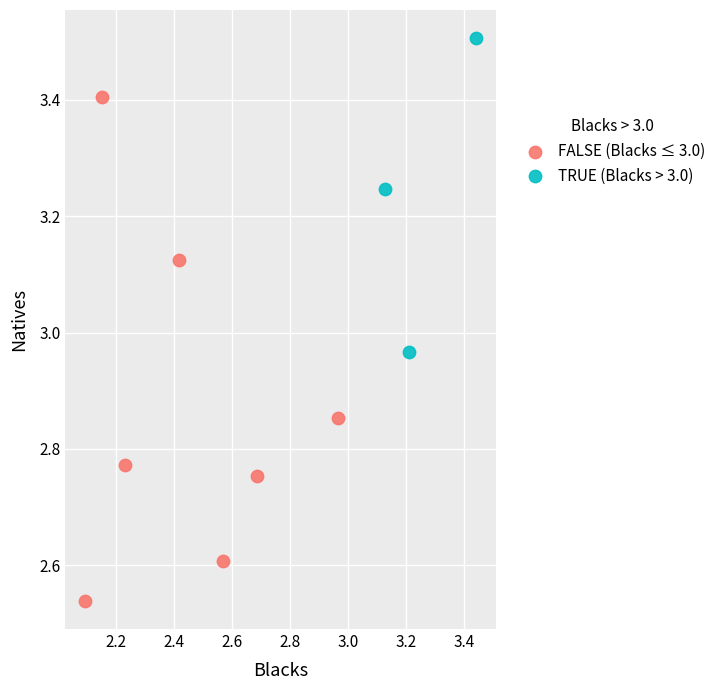

What are all the series names shown in the legend?

FALSE (Blacks ≤ 3.0), TRUE (Blacks > 3.0)